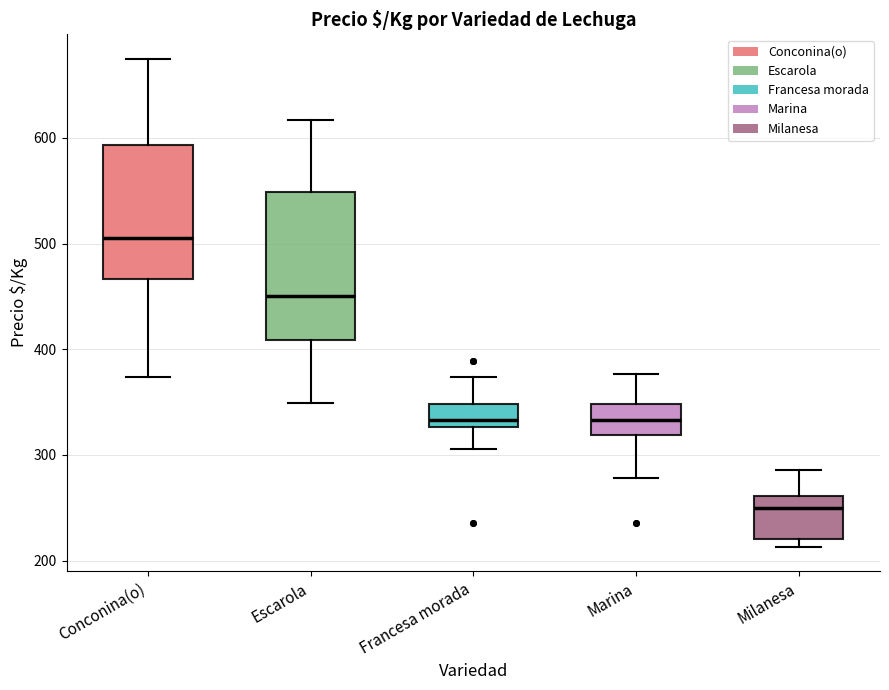

Reading left to right, read every box against the y-axis: the position of its median line, the range the box covers, and the ends of its whiskers. The values are not printed on the chart, so give them approximately, as read against the axis.

Conconina(o): median 510, box 470 to 590, whiskers 370 to 680
Escarola: median 450, box 410 to 550, whiskers 350 to 620
Francesa morada: median 330 (just above the box's lower edge), box 330 to 350, whiskers 310 to 370
Marina: median 330, box 320 to 350, whiskers 280 to 380
Milanesa: median 250, box 220 to 260, whiskers 210 to 290